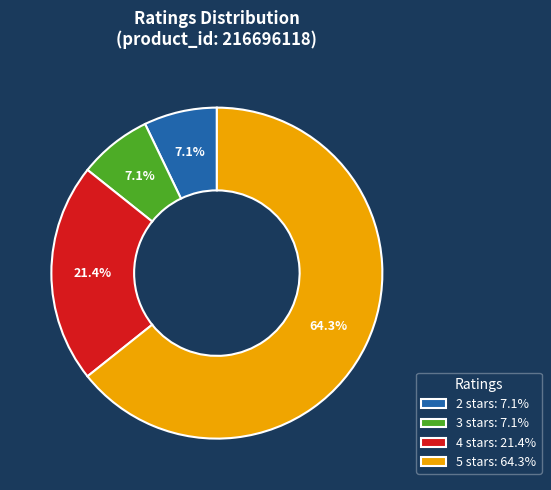

Is there a majority slice in this chart?

Yes